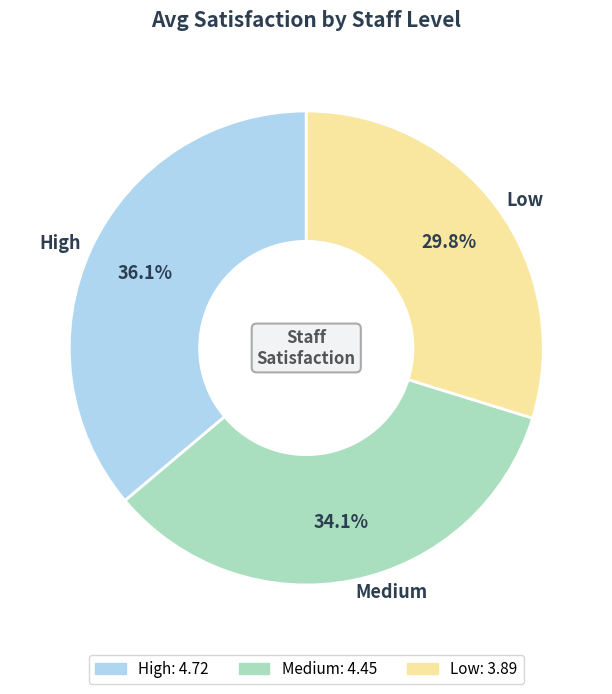

Is Low the majority of the pie?

No